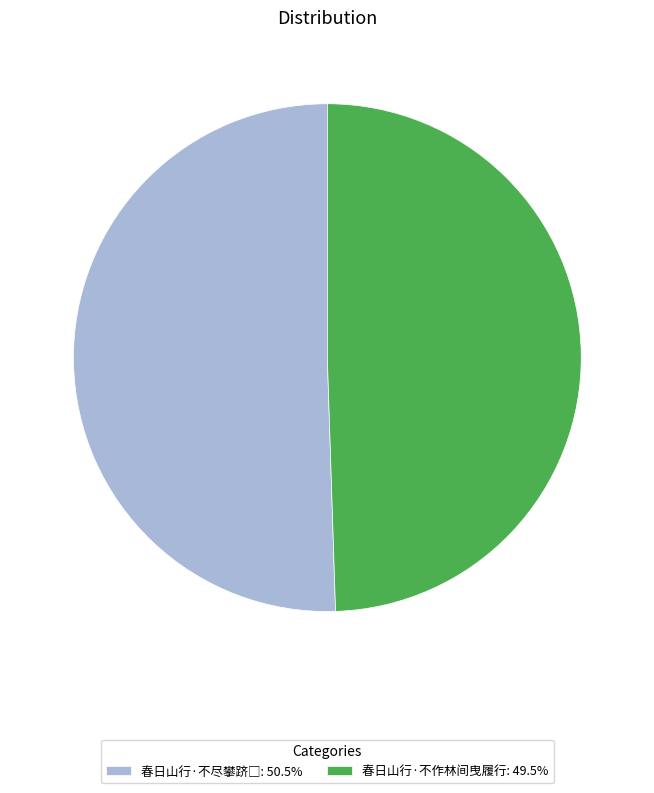

Is there a majority slice in this chart?

Yes